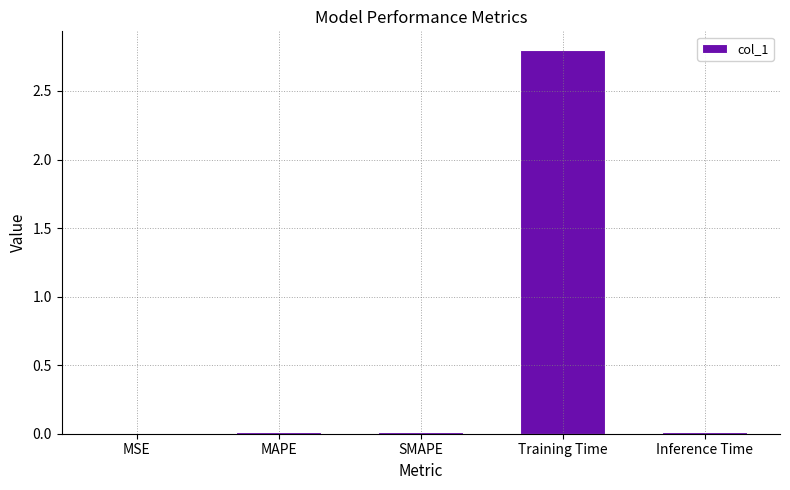

The chart shows a value of 0.0 at Inference Time. True or false?

True